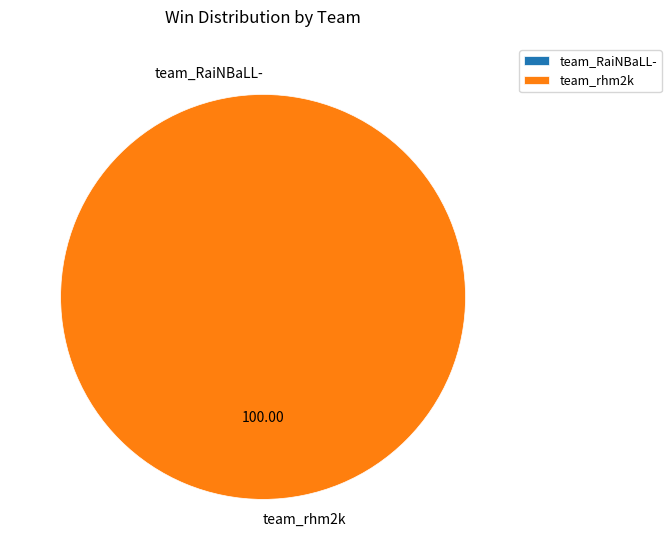

Rank the categories by value from lowest to highest.

team_RaiNBaLL-, team_rhm2k